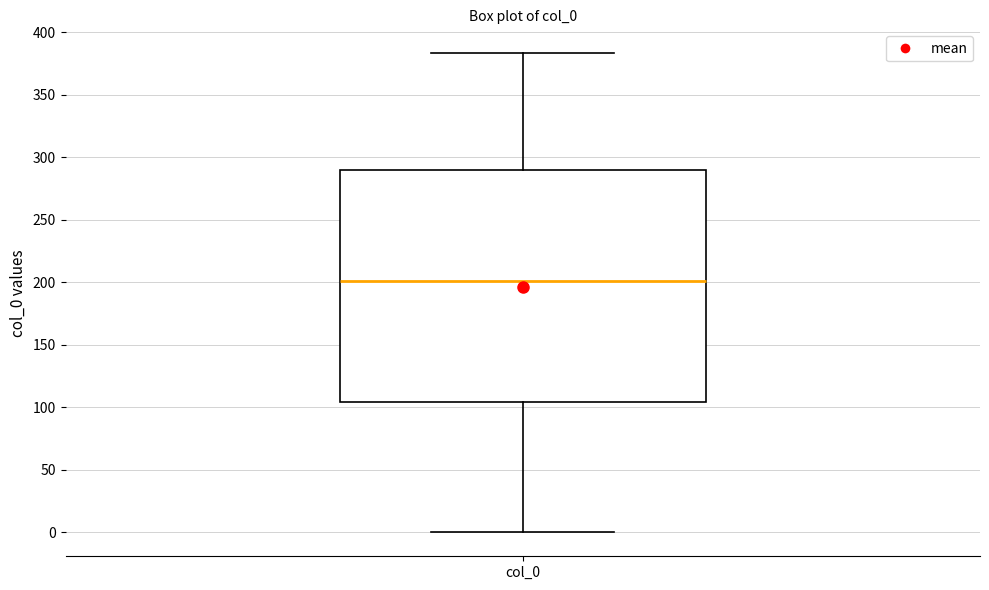

Transcribe this box plot: give where the median line is, the range the box spans, and where the two whiskers end, as read against the y-axis. The values are not printed on the chart, so give them approximately, as read against the axis.

median 200, box 105 to 290, whiskers 0 to 385